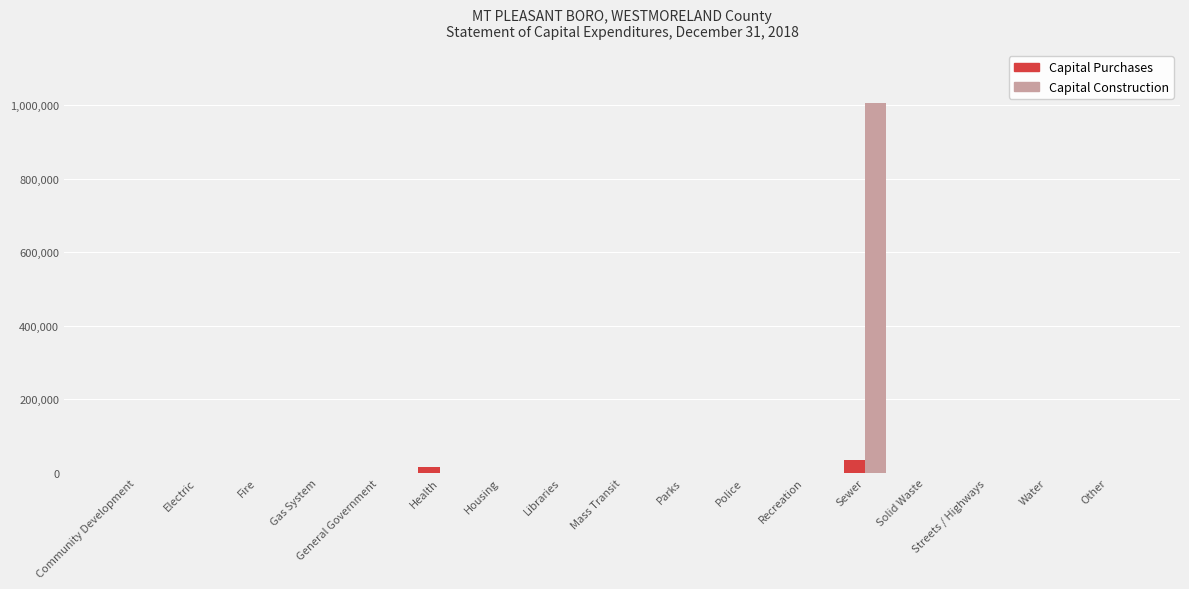

What are all the series names shown in the legend?

Capital Purchases, Capital Construction